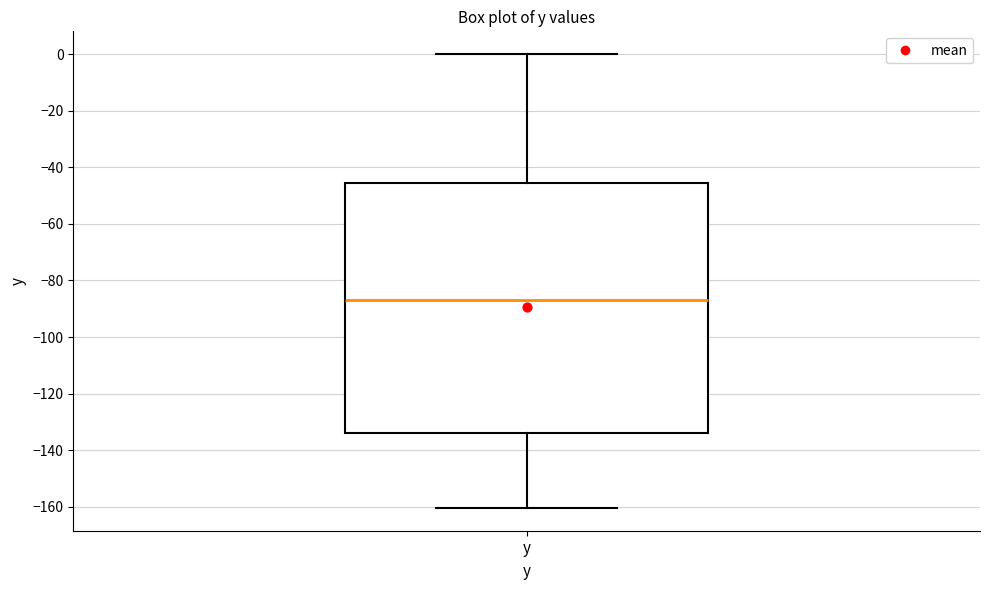

Where is the lower edge of the box for y on the y-axis? The values are not printed on the chart, so give them approximately, as read against the axis.

-134